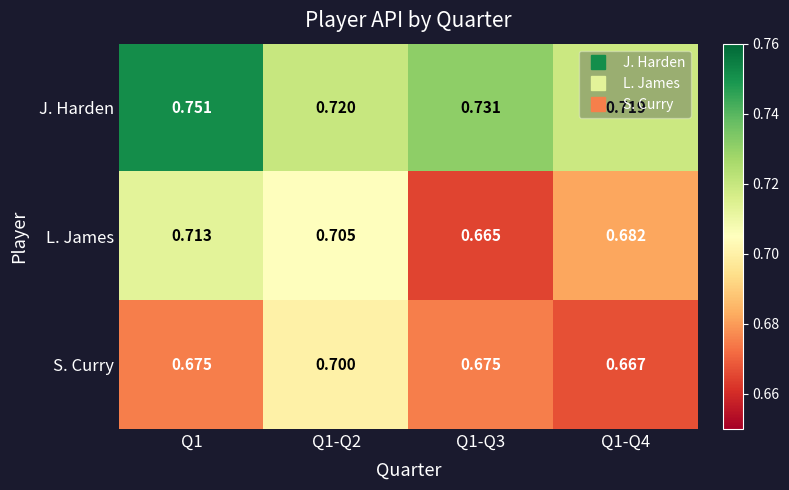

Which series has the widest spread of values?

L. James